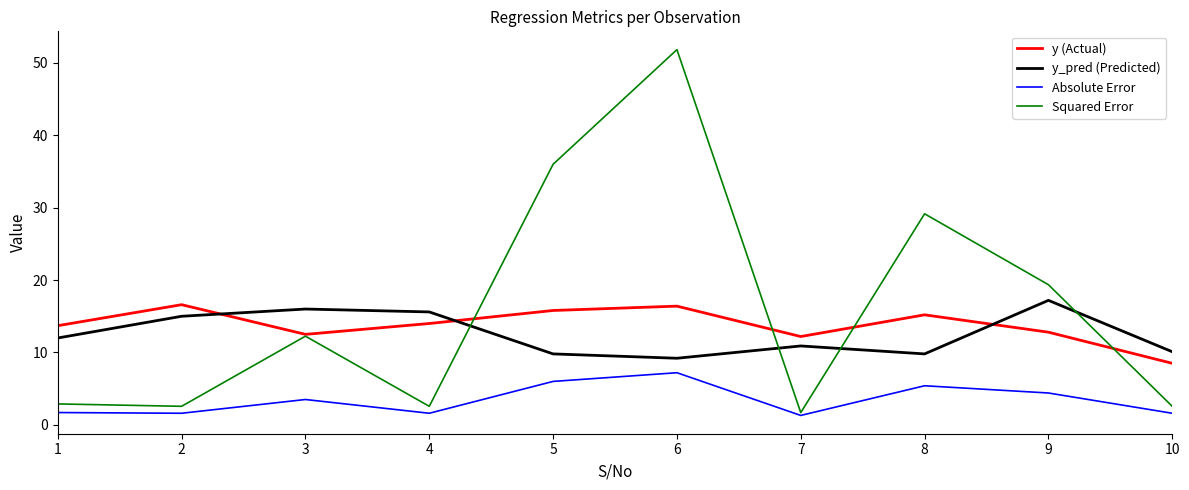

Between 2 and 5, which series saw the biggest shift?

Squared Error